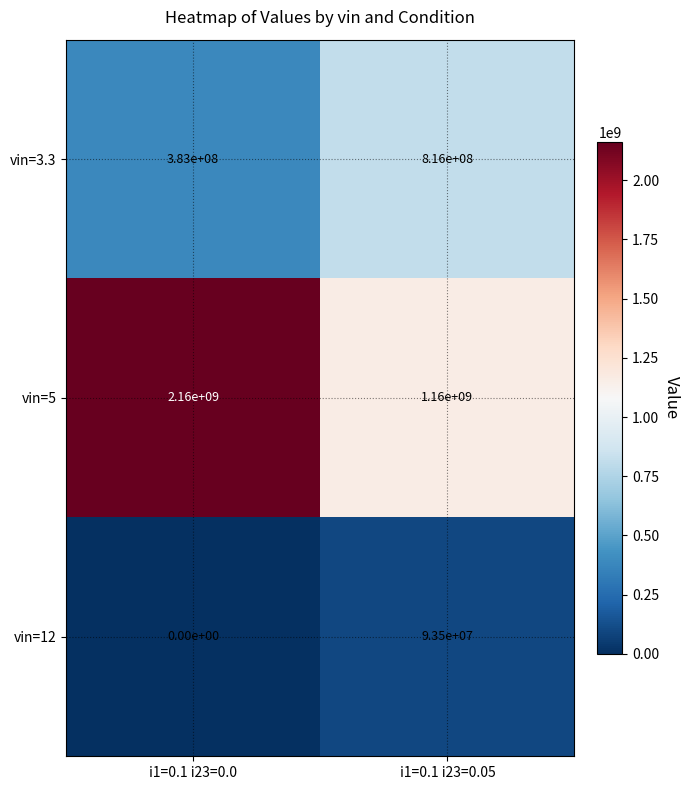

What is the sum of the vin=12 values at i1=0.1 i23=0.0 and i1=0.1 i23=0.05?

93500000